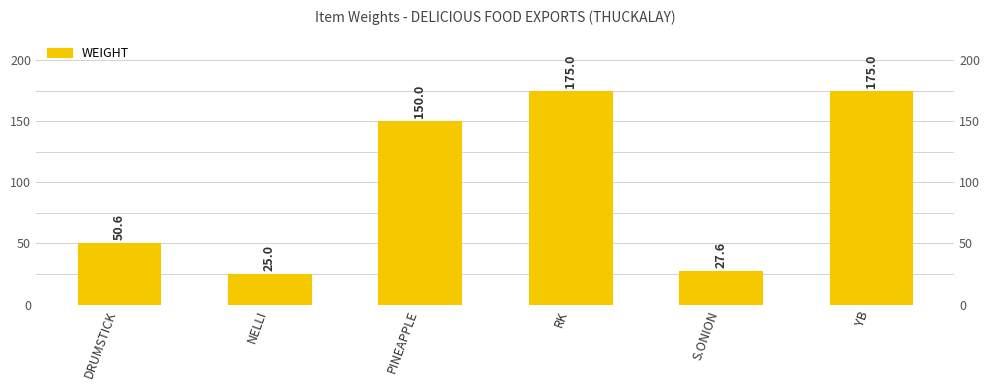

What is the minimum value shown in the chart?

25.0